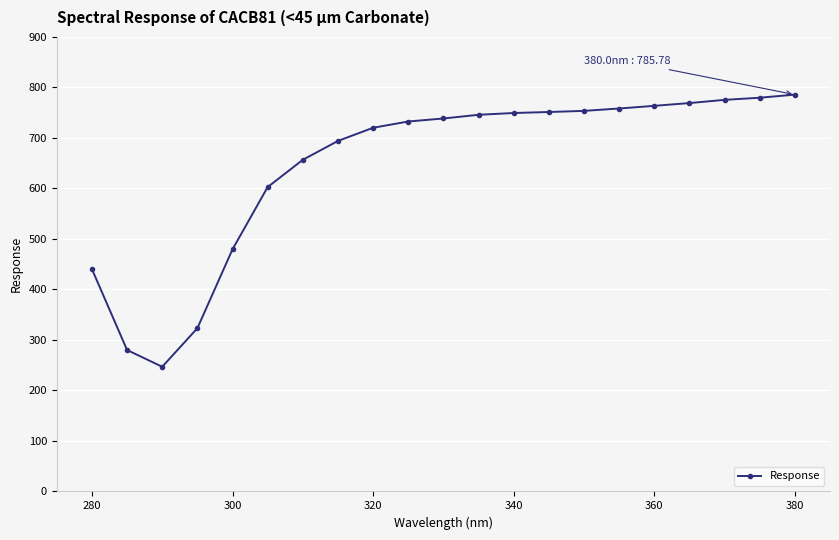

What is the sum of all values?

13546.9